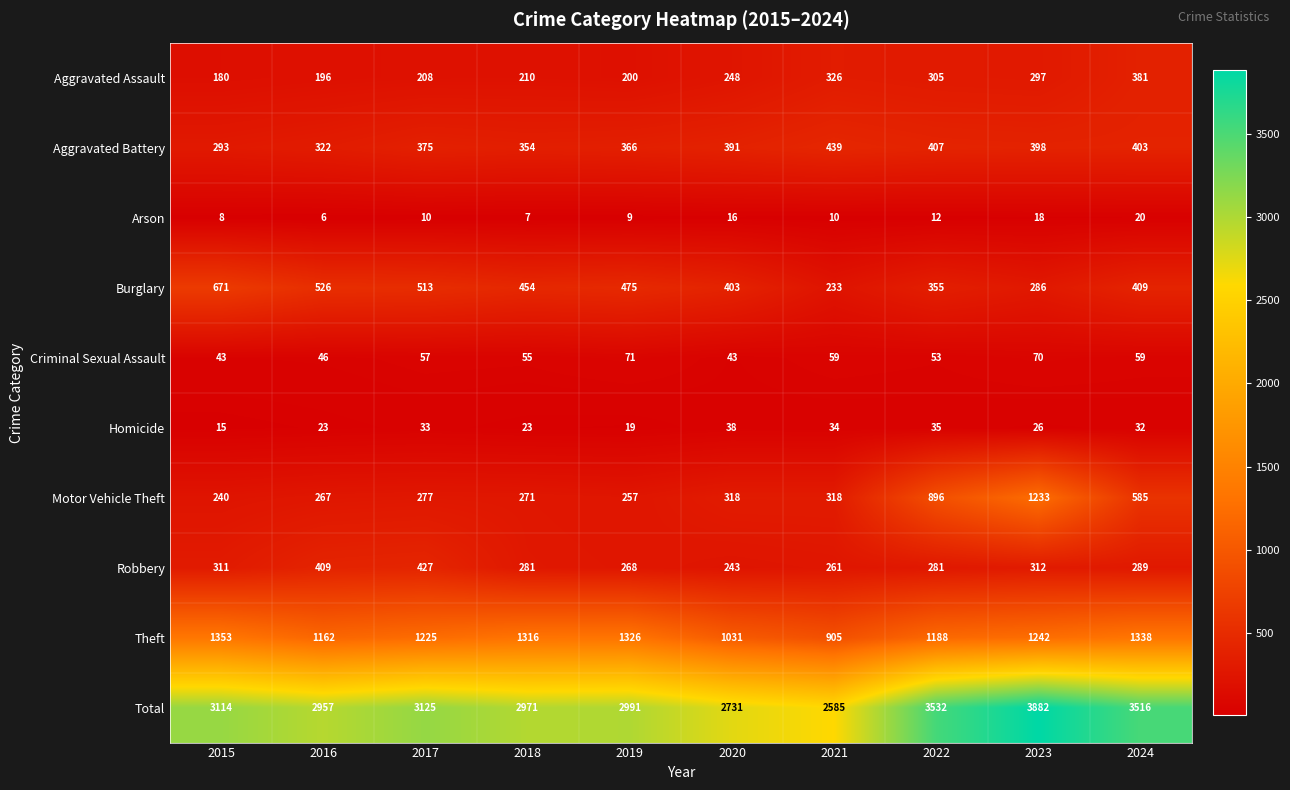

The Criminal Sexual Assault series shows 43 at 2020. True or false?

True